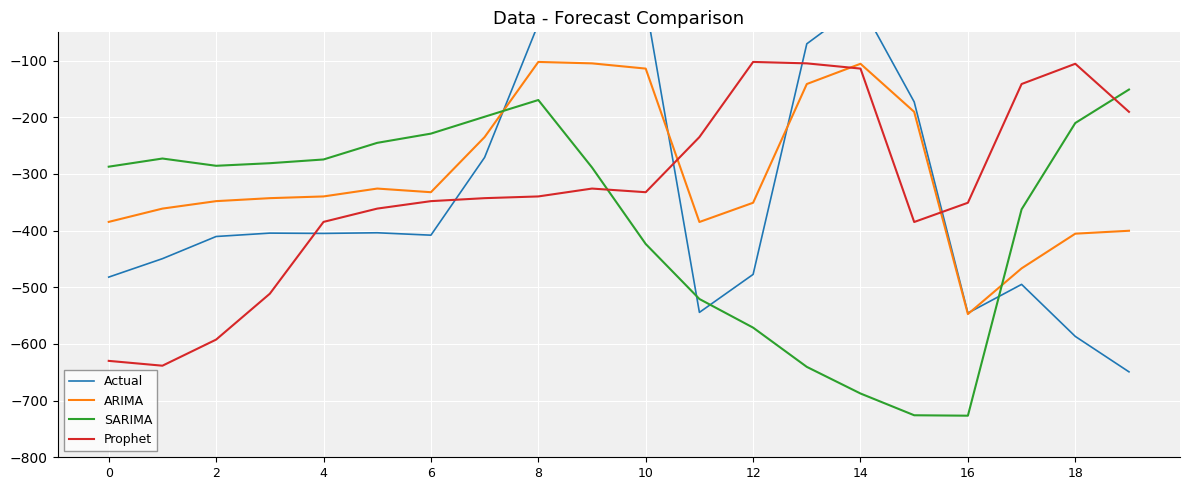

How many interior local valleys does the SARIMA series have?

2